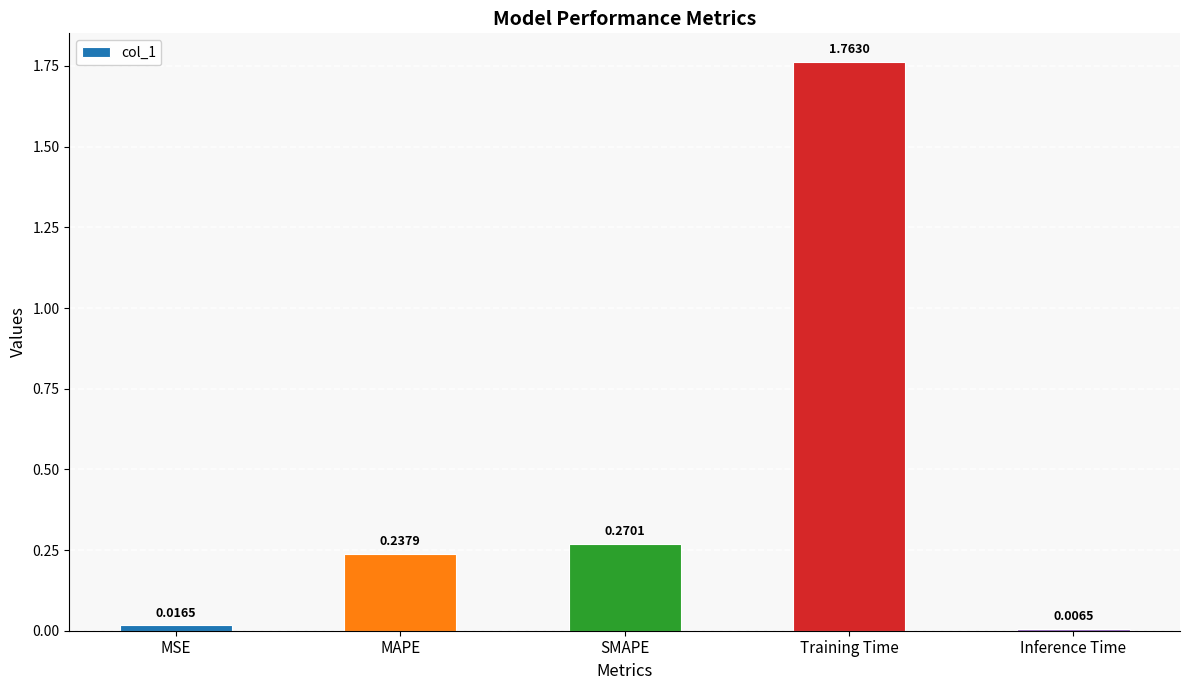

What is the sum of all values?

2.3